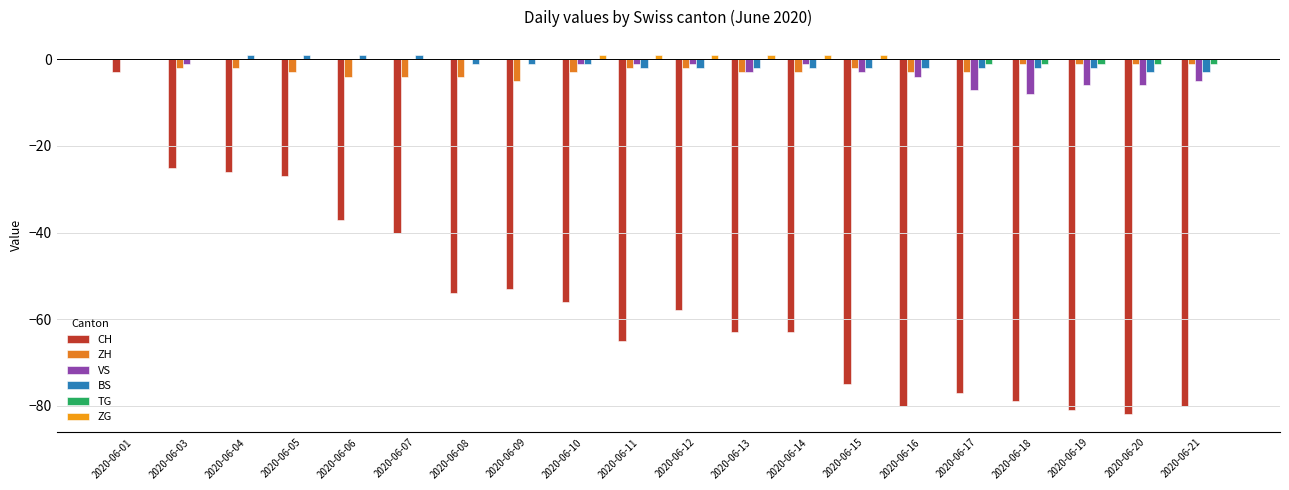

Which series has the widest spread of values?

CH